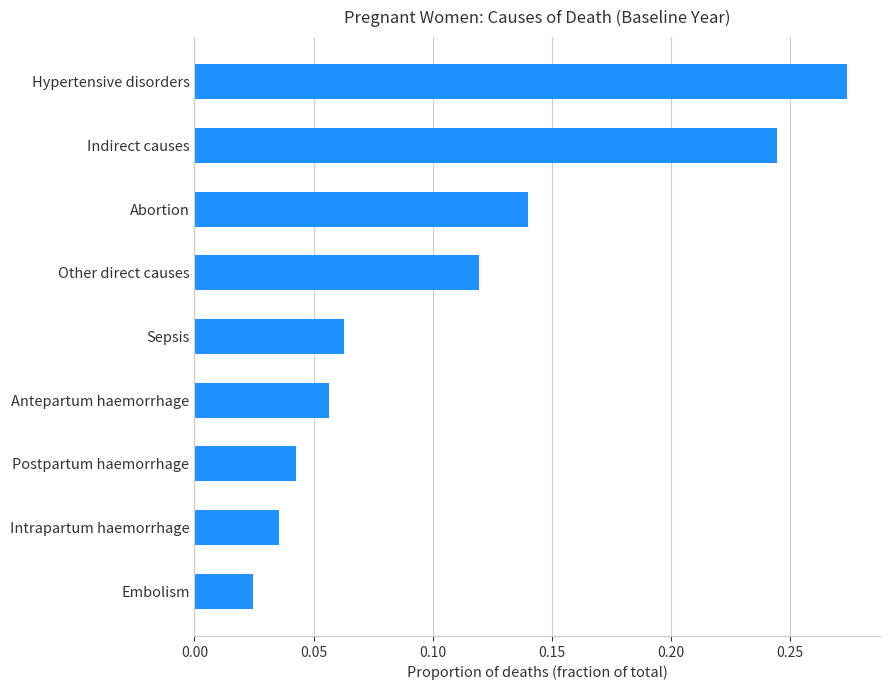

At which label is the value closest to 0?

Embolism